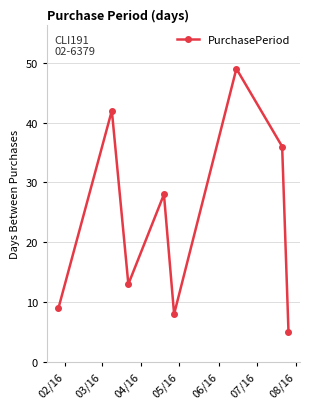

What is the difference between the maximum and minimum values?

44